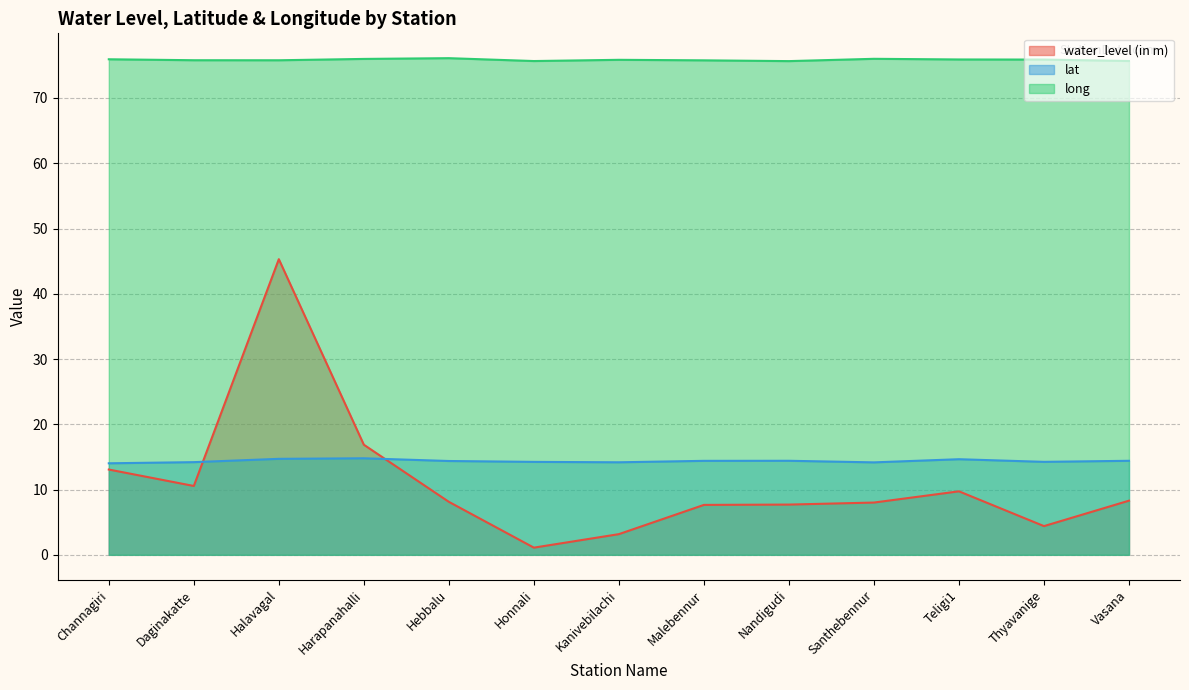

Rank the series at Halavagal from lowest to highest value.

lat, water_level (in m), long